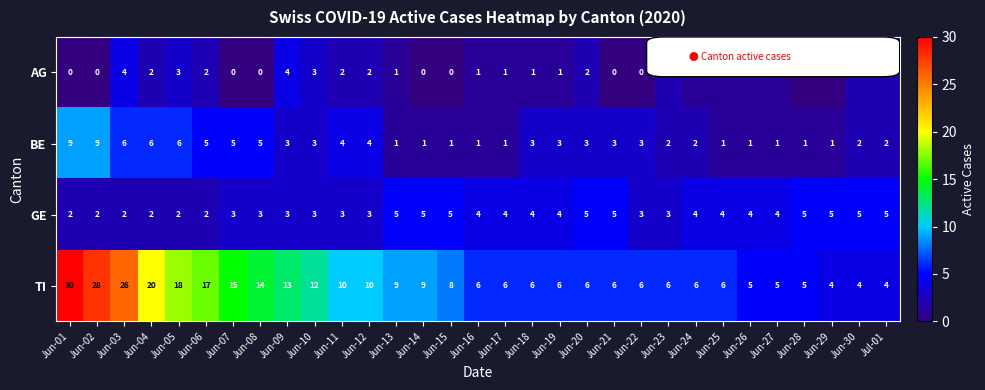

What is the spread (max minus min) of values at Jun-23?

4